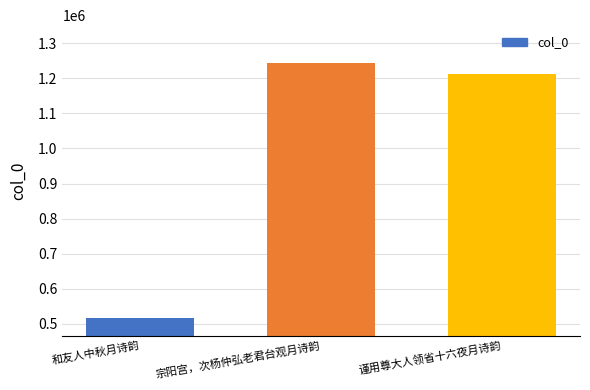

At which label does the data first exceed 1212367?

宗阳宫，次杨仲弘老君台观月诗韵